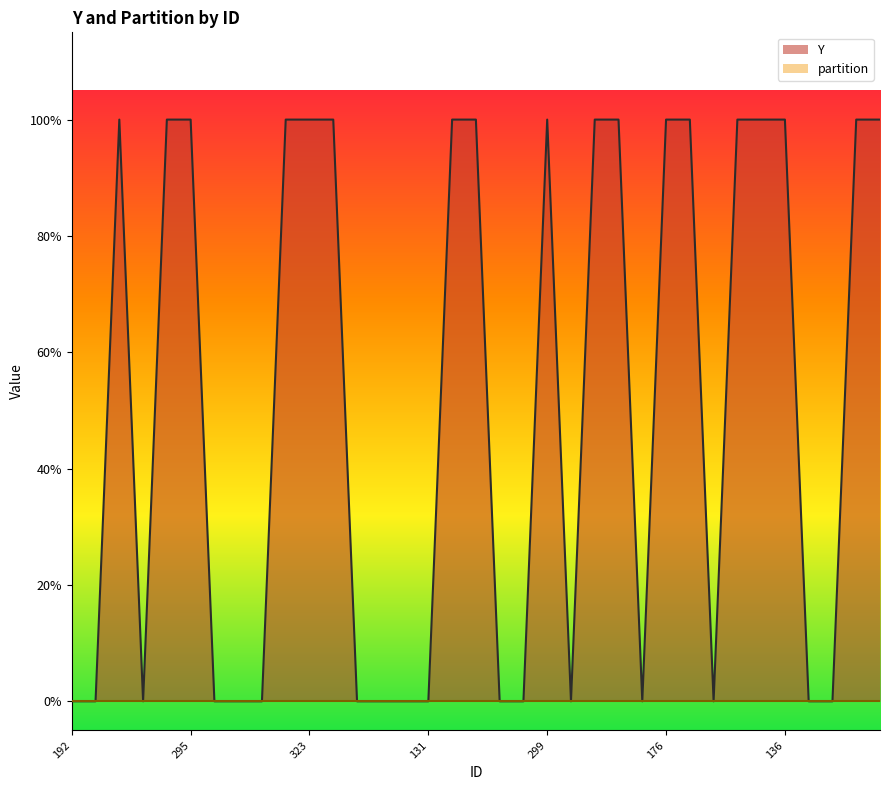

True or false: the data has more than 2 interior local peaks.

False